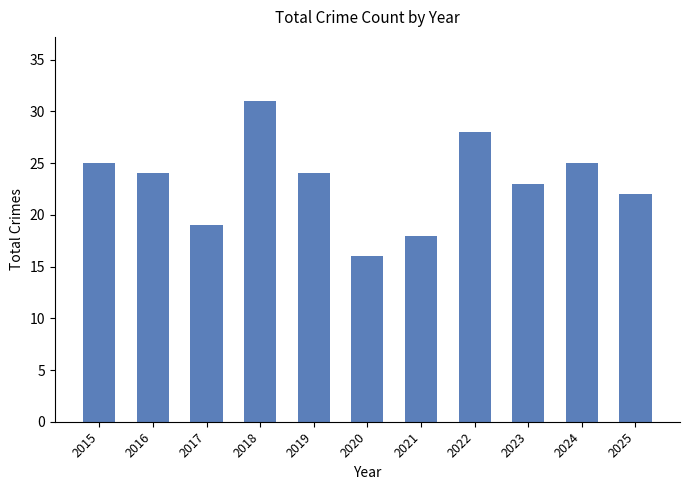

What is the greatest value displayed?

31